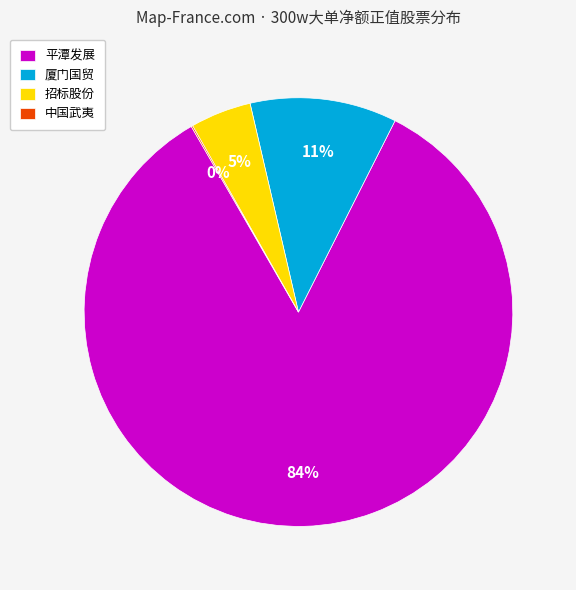

Between 厦门国贸 and 招标股份, which is larger?

厦门国贸